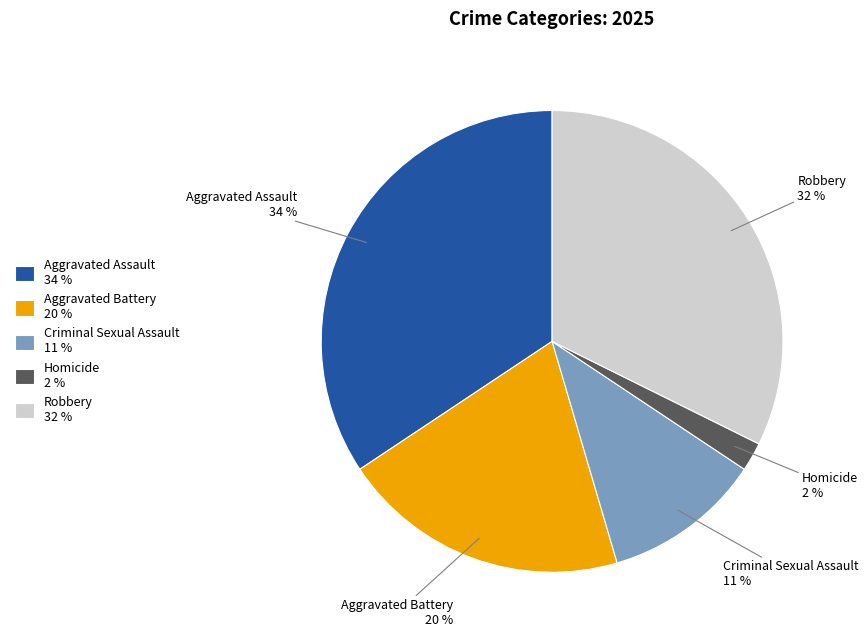

Count the number of slices in the pie.

5